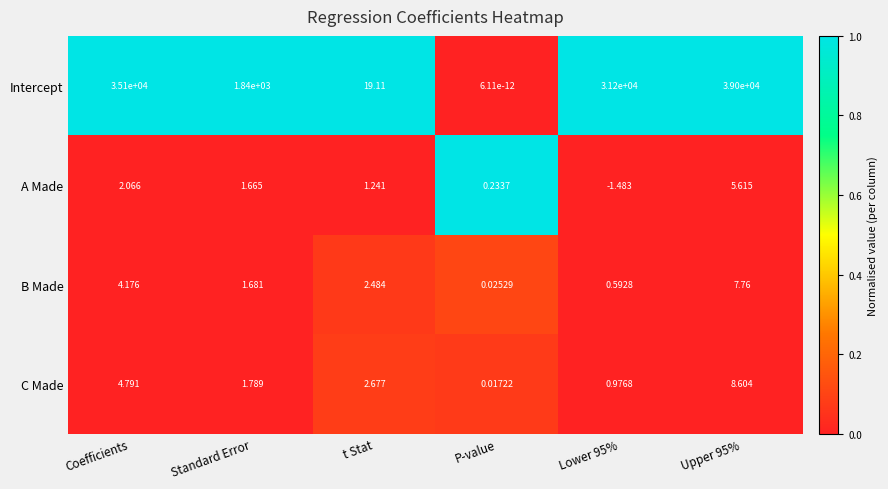

How many categories are shown in the chart?

6